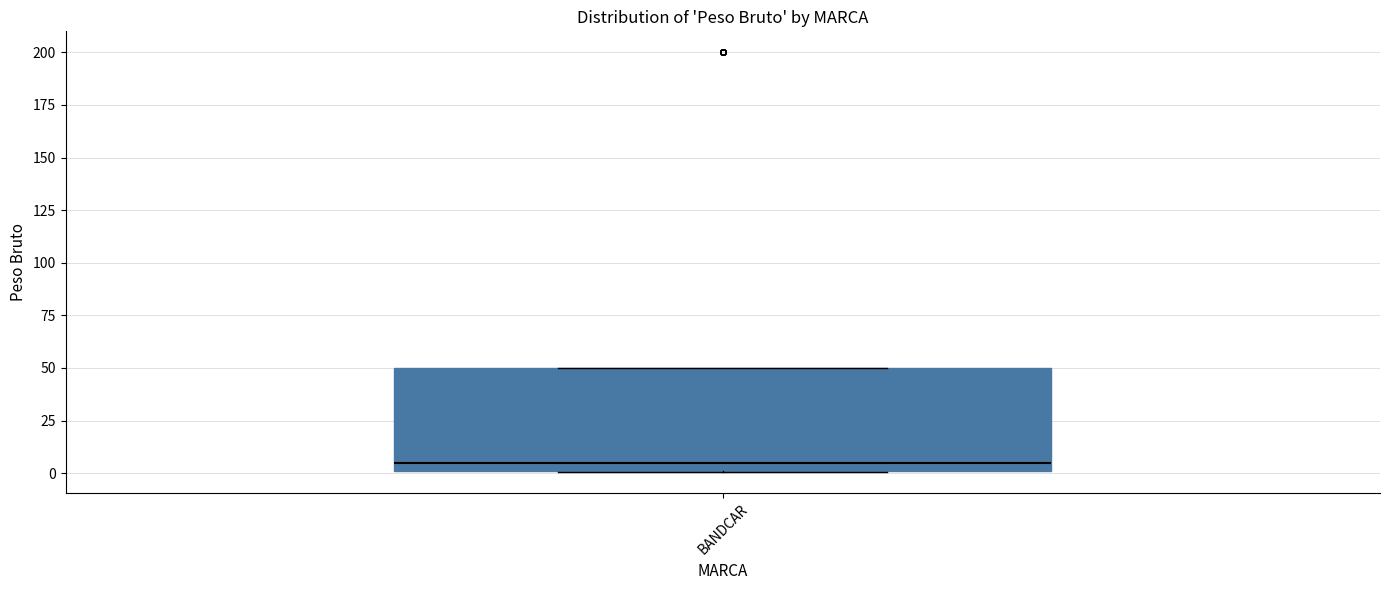

Where is the lower edge of the box for BANDCAR on the y-axis? The values are not printed on the chart, so give them approximately, as read against the axis.

0